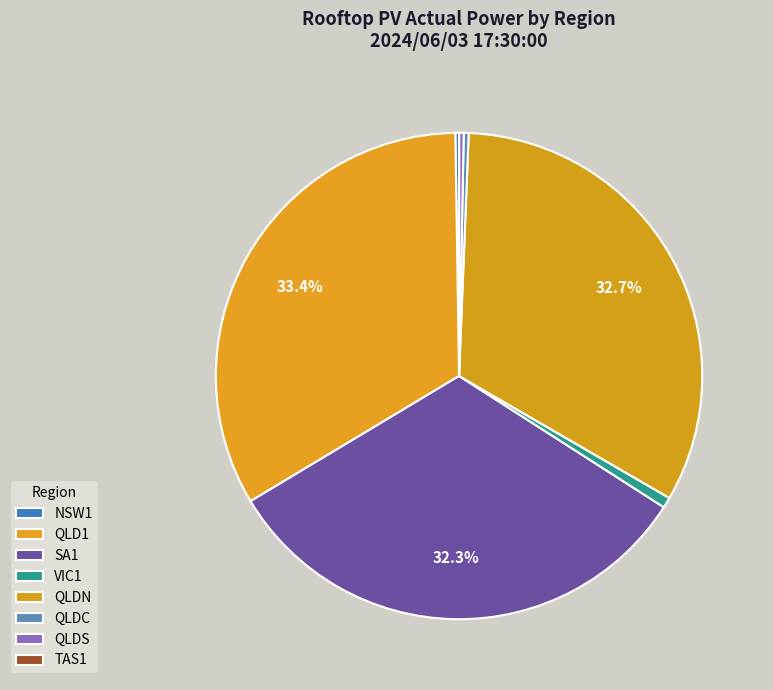

Do NSW1 and VIC1 together represent more than half of the pie?

No